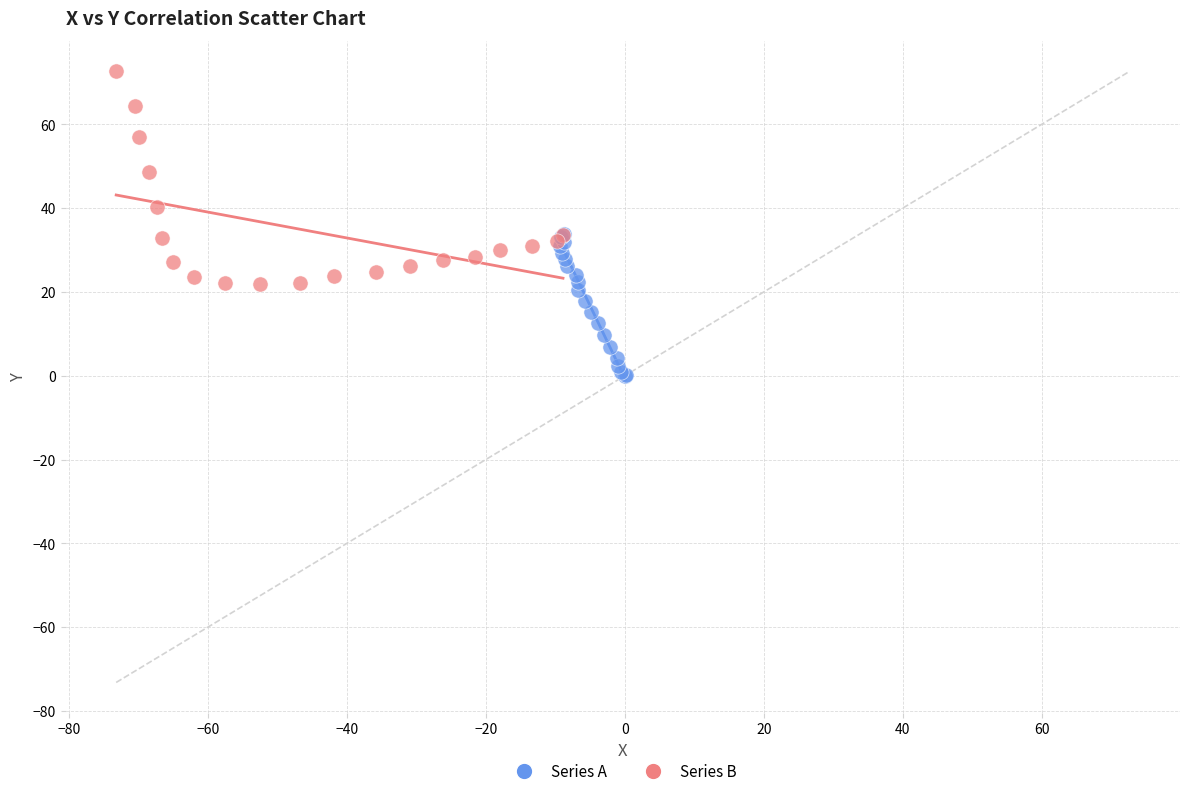

What are all the series names shown in the legend?

Series A, Series B